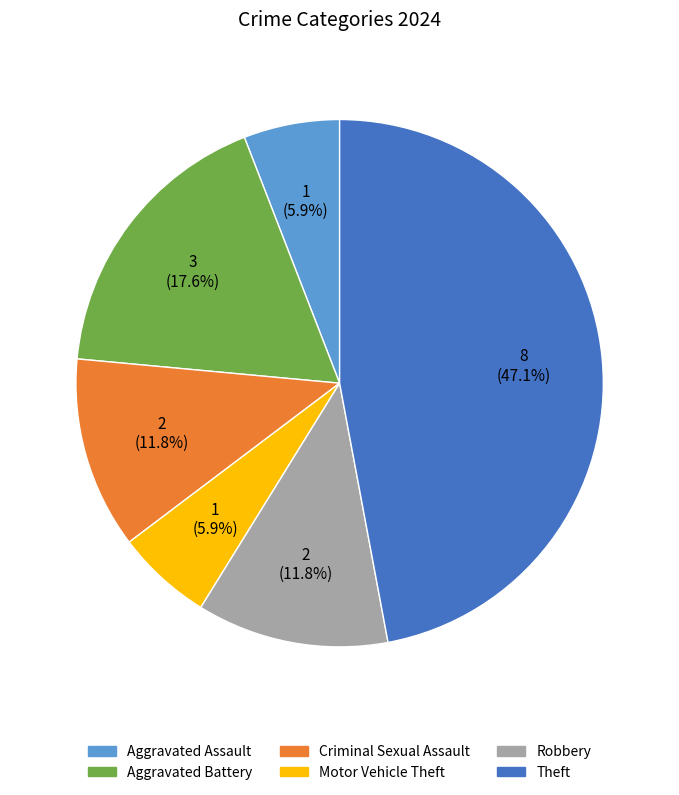

Which slice is the largest?

Theft